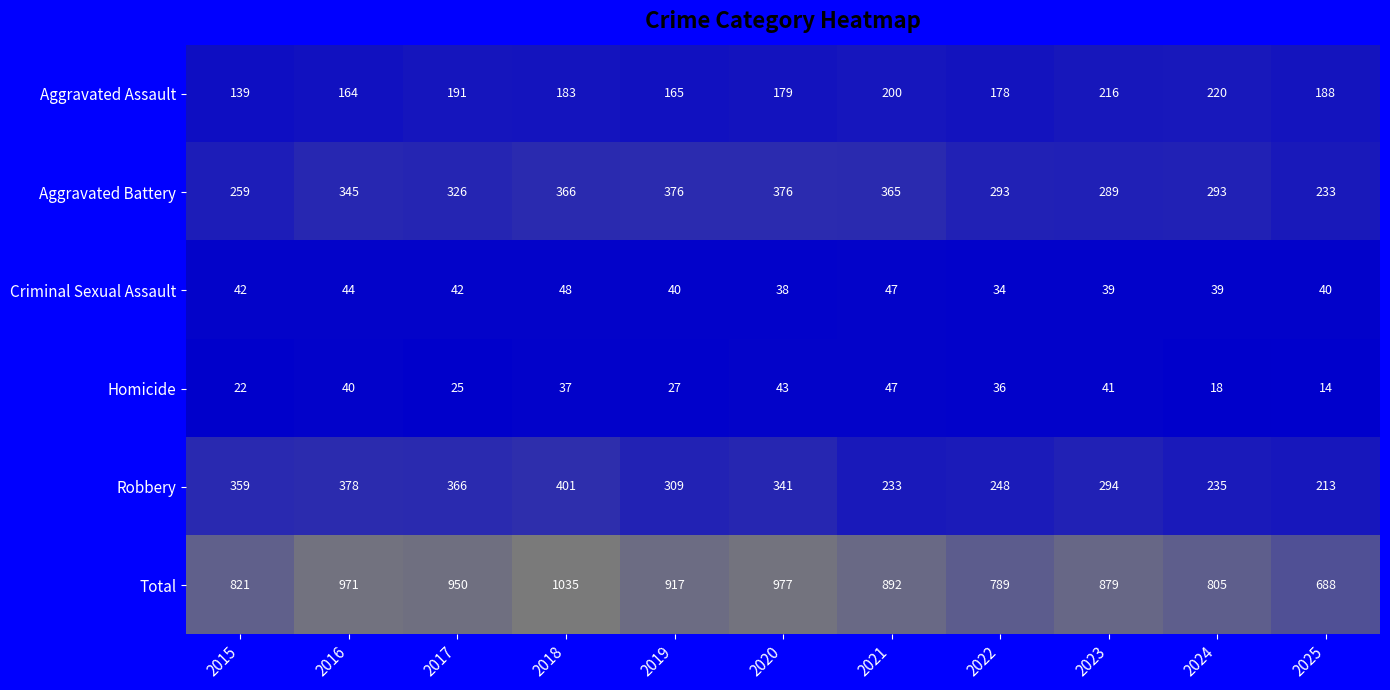

What is the sum of the Total values at 2022 and 2023?

1668